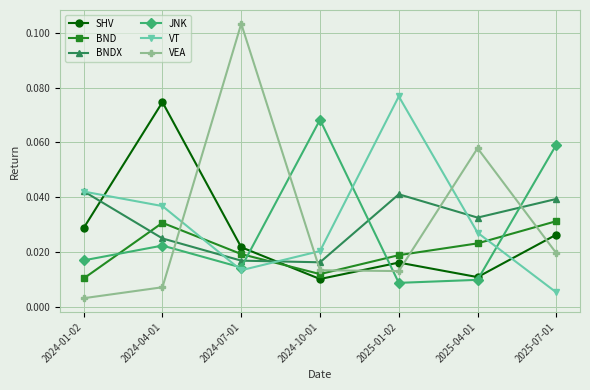

Which series has the largest range (max minus min)?

VEA